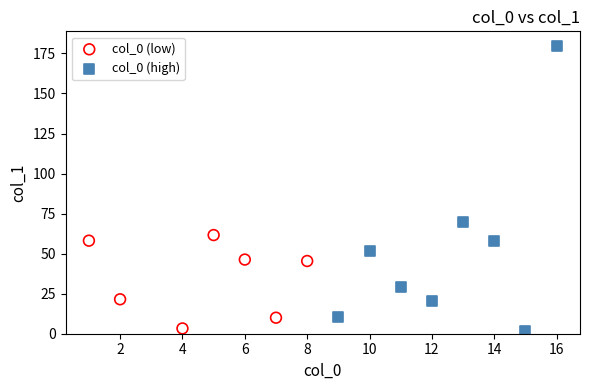

Which series has the widest spread of Y values?

col_0 (high)